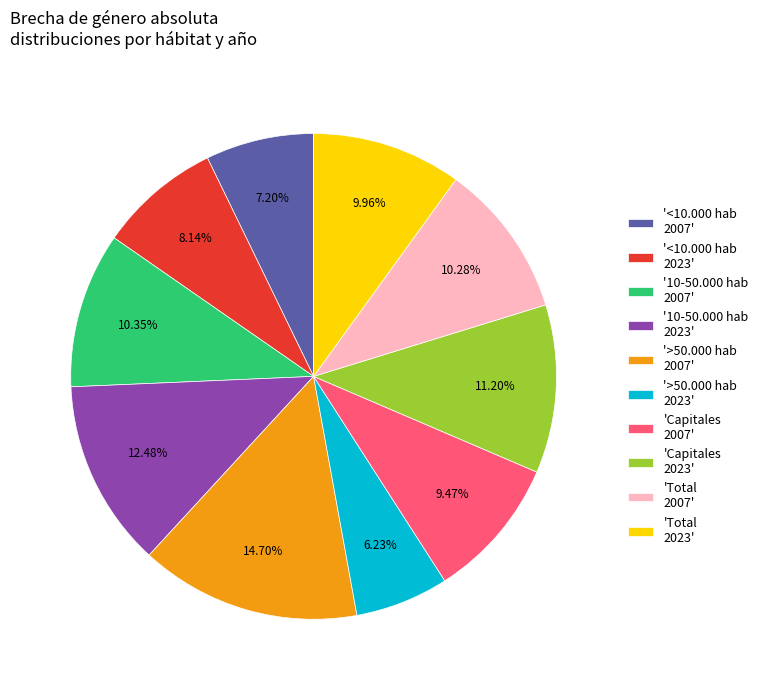

Is there a majority slice in this chart?

No